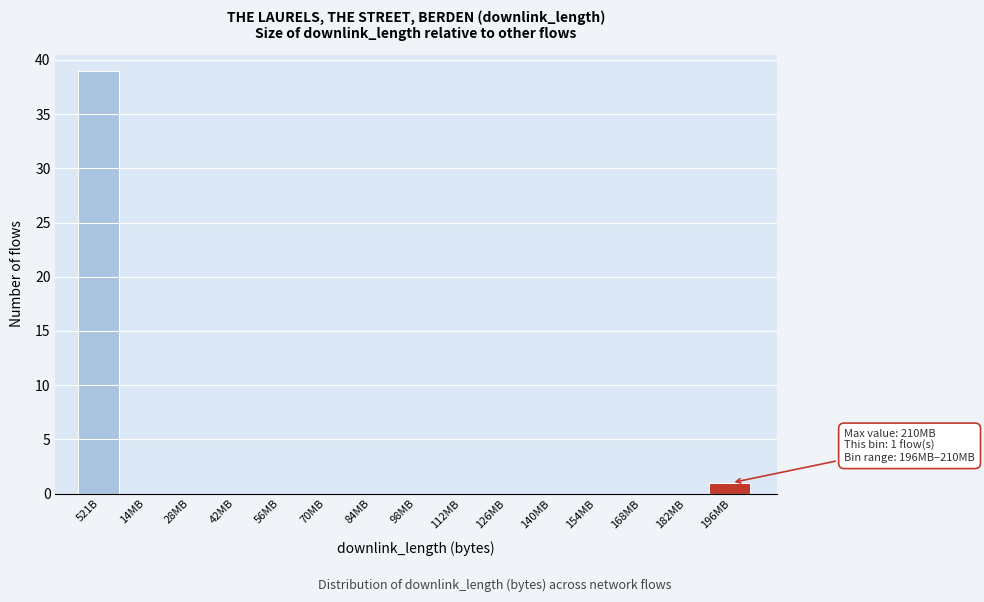

Reading right to left, list all the values displayed in this chart.

196MB=1	182MB=0	168MB=0	154MB=0	140MB=0	126MB=0	112MB=0	98MB=0	84MB=0	70MB=0	56MB=0	42MB=0	28MB=0	14MB=0	521B=39